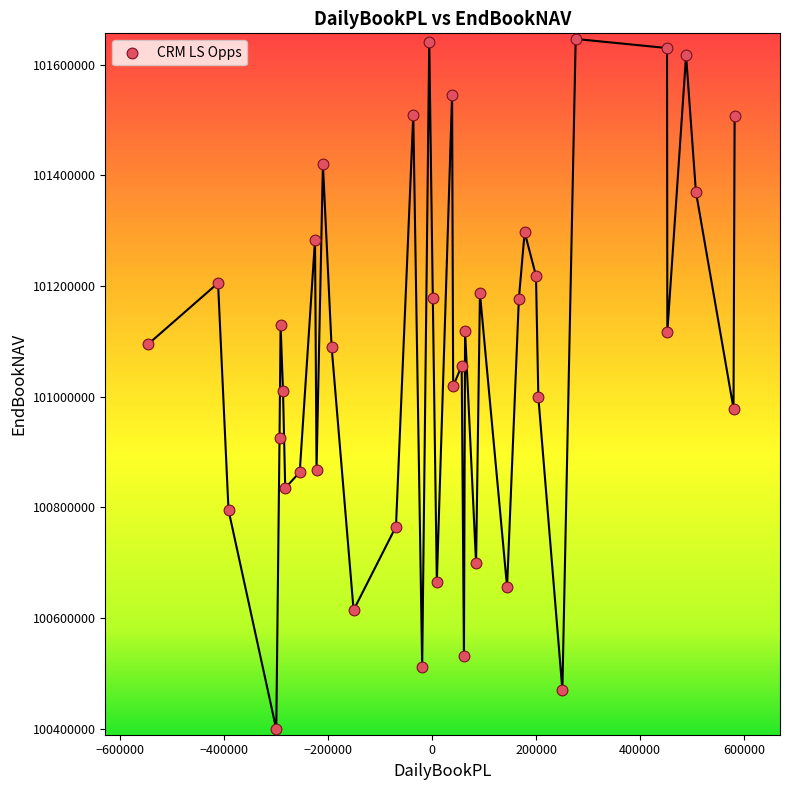

What is the range of Y values (max minus min)?

1247262.6